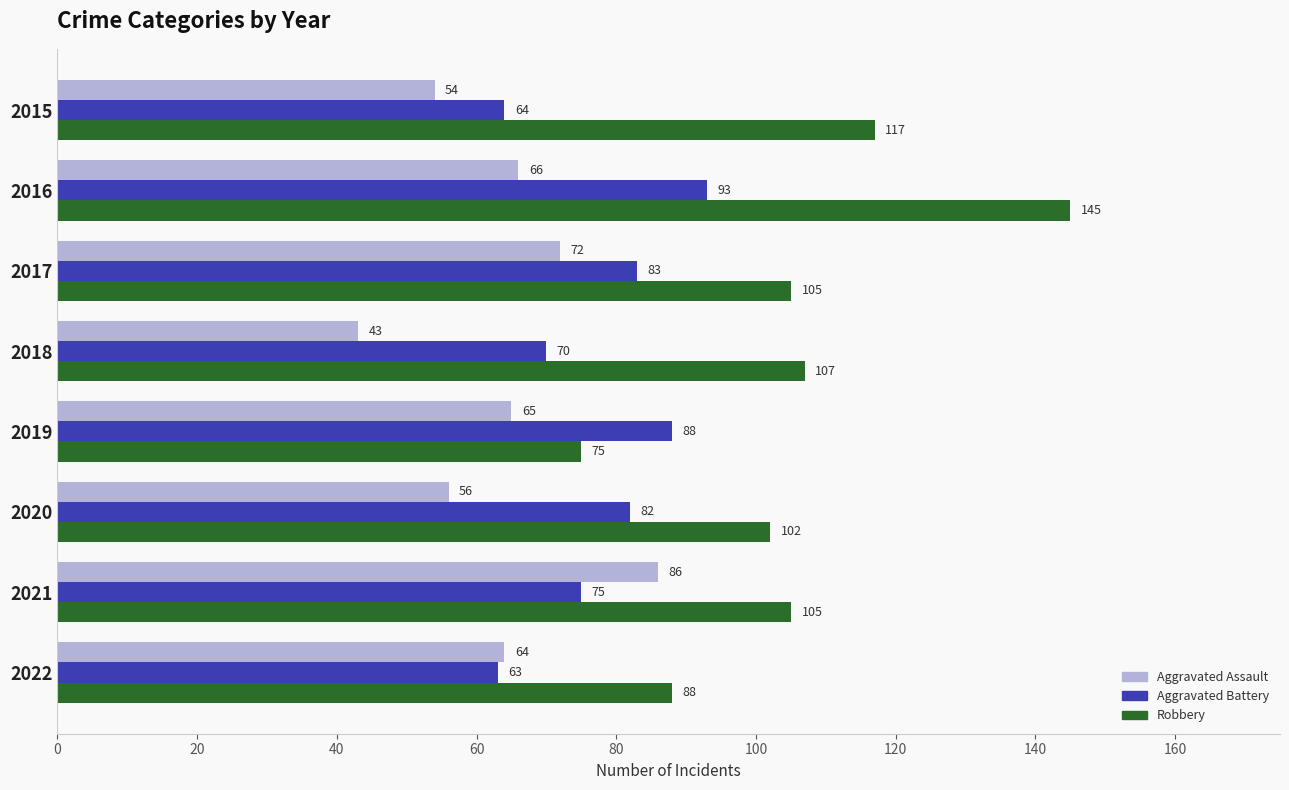

Which series has the largest range (max minus min)?

Robbery